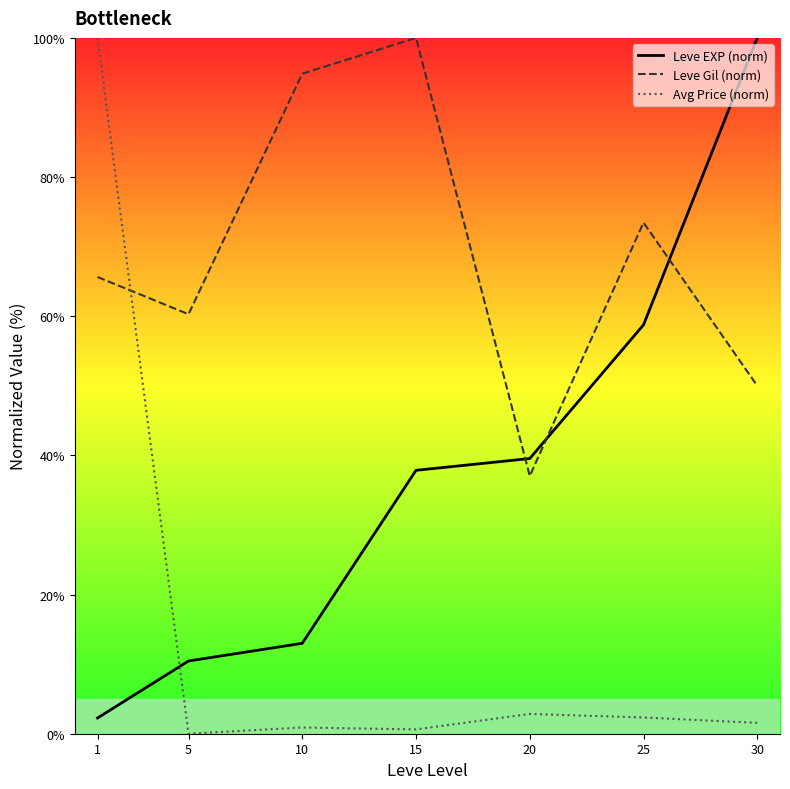

Reading right to left, transcribe all the data shown in this chart.

Leve EXP (norm): 30=100.0	25=58.8	20=39.5	15=37.9	10=13.0	5=10.5	1=2.3
Leve Gil (norm): 30=50.0	25=73.5	20=37.0	15=100.0	10=94.9	5=60.3	1=65.6
Avg Price (norm): 30=1.6	25=2.3	20=2.8	15=0.6	10=0.9	5=0.0	1=100.0